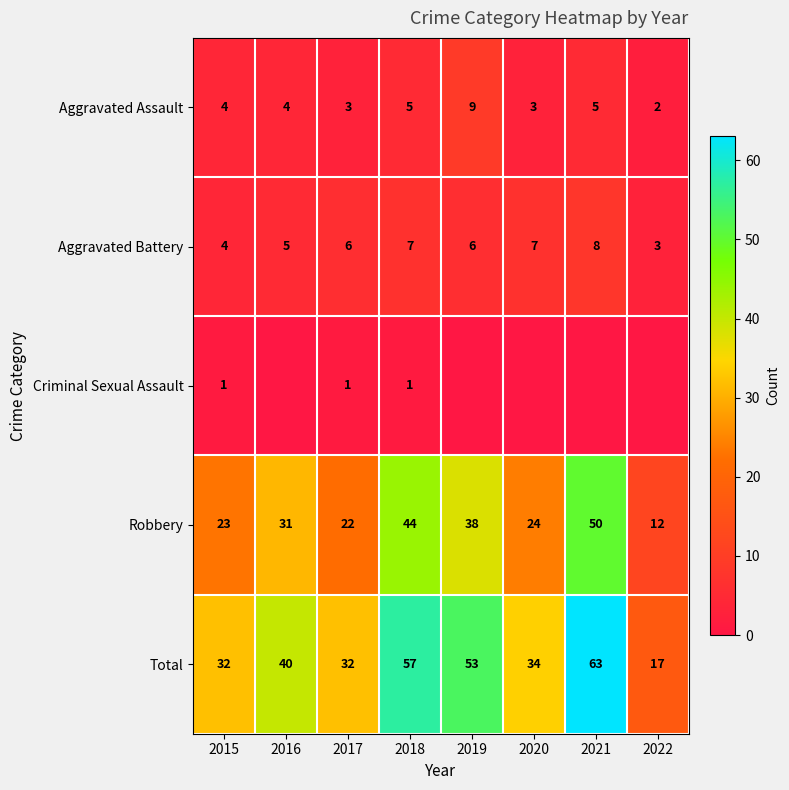

Which category has the highest value in the Robbery series?

2021